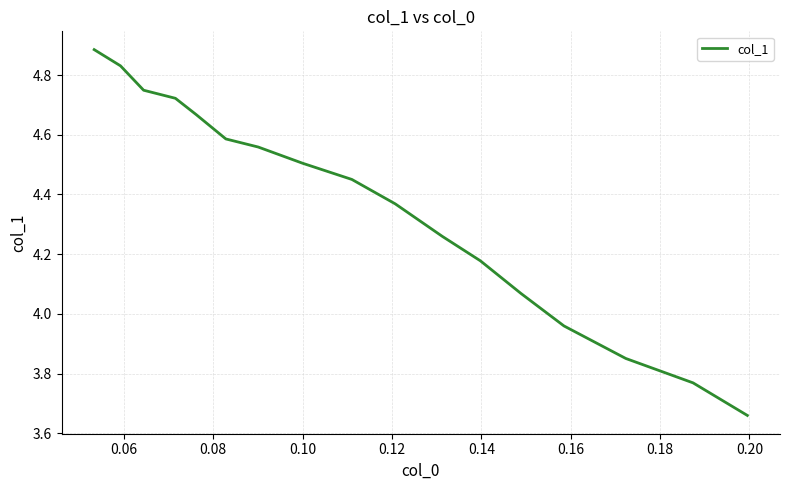

What is the difference between the maximum and minimum values?

1.2